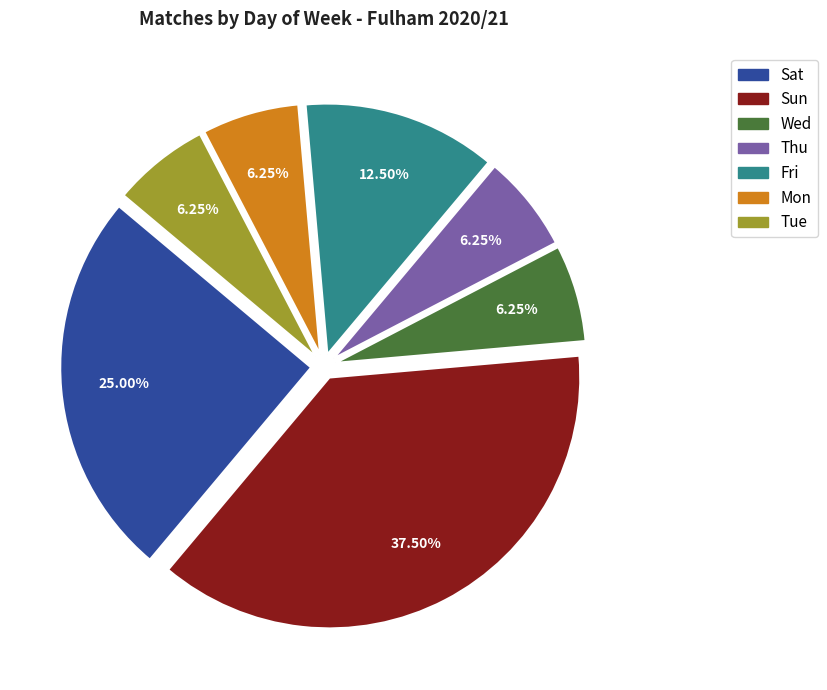

Is there a majority slice in this chart?

No